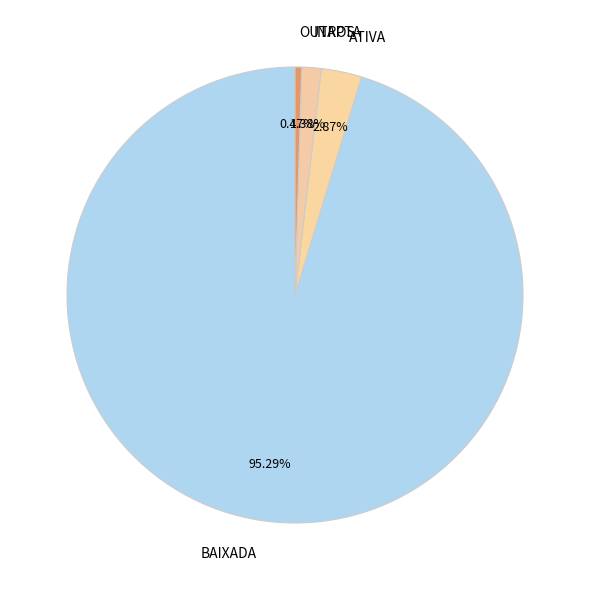

Which slice is the largest?

BAIXADA